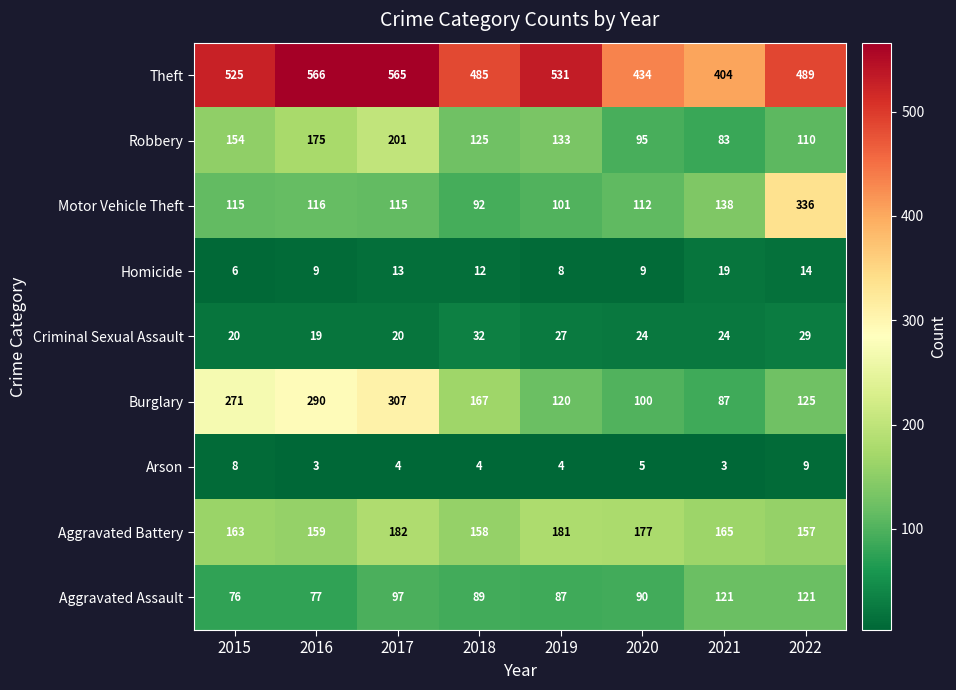

What is the smallest value displayed?

3